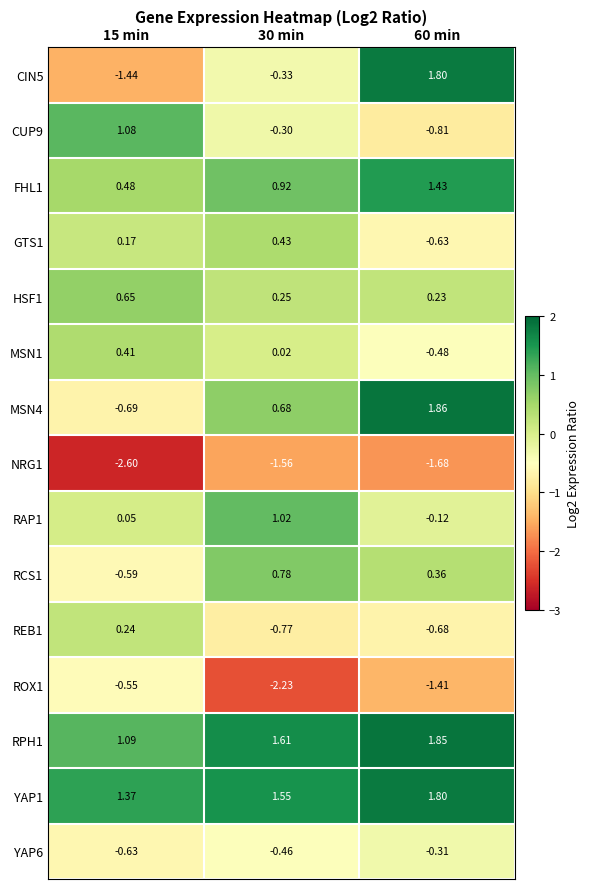

Is the value of RPH1 at 30 min greater than the value of CIN5 at 60 min?

No